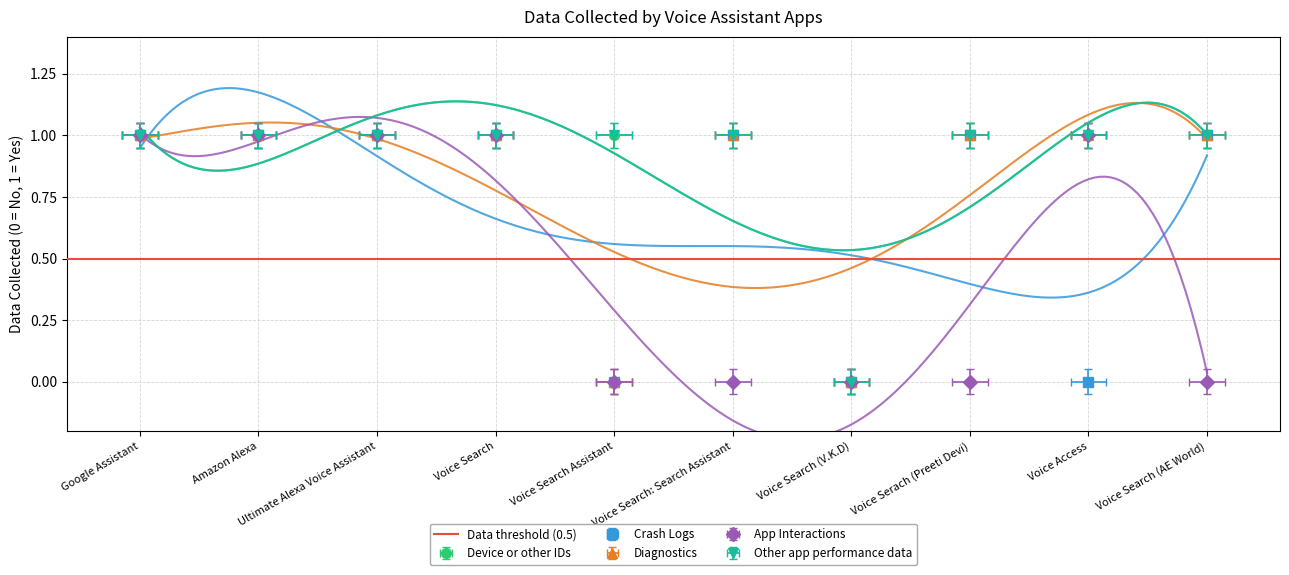

Reading left to right, what are all the values shown in this chart?

Device or other IDs: 1	1	1	1	1	1	0	1	1	1
Crash Logs: 1	1	1	1	0	1	0	1	0	1
Diagnostics: 1	1	1	1	0	1	0	1	1	1
App Interactions: 1	1	1	1	0	0	0	0	1	0
Other app performance data: 1	1	1	1	1	1	0	1	1	1